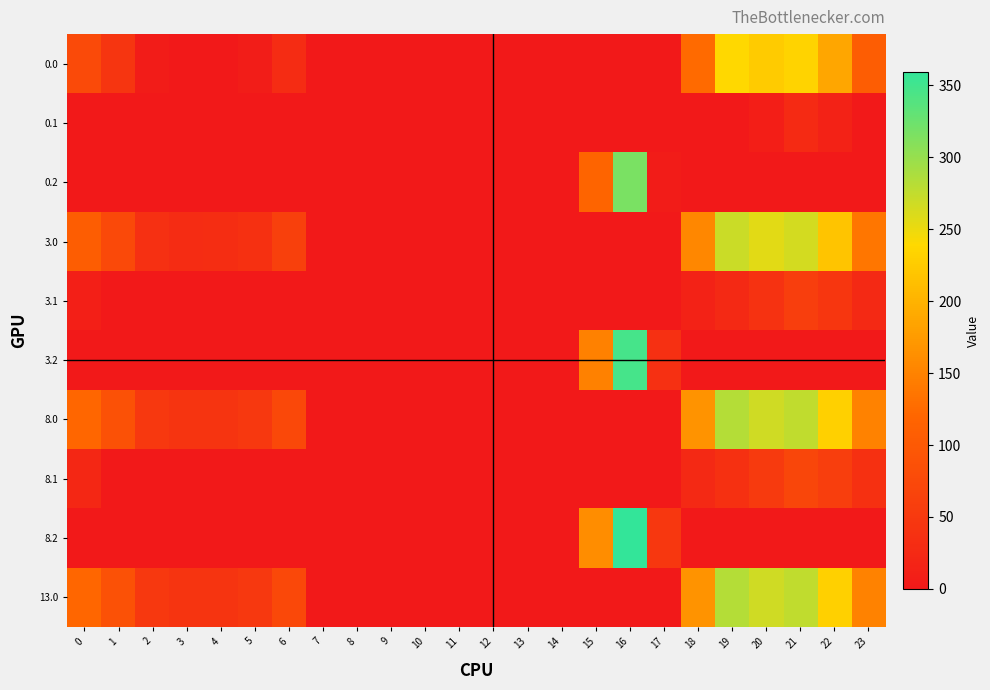

Rank the series by their maximum value, from highest to lowest.

8.2, 3.2, 0.2, 8.0, 13.0, 3.0, 0.0, 8.1, 3.1, 0.1